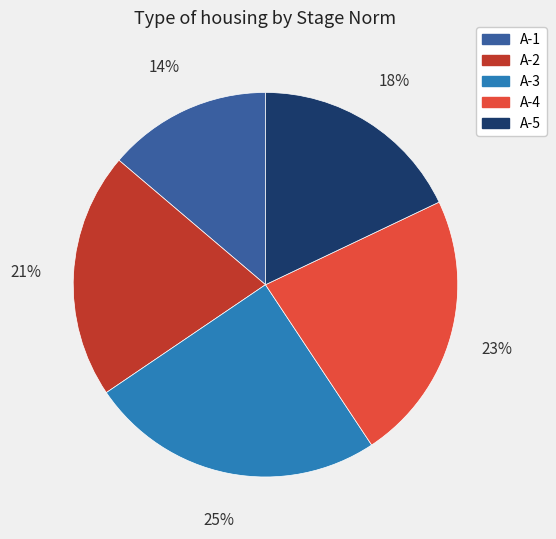

Rank the categories by value from lowest to highest.

A-1, A-5, A-2, A-4, A-3